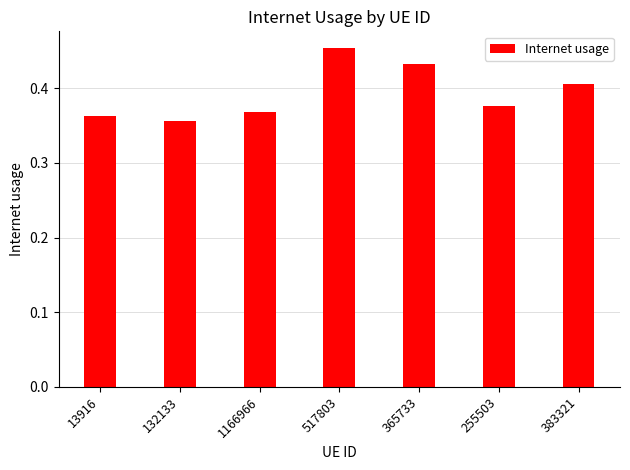

What is the sum of all values?

2.8